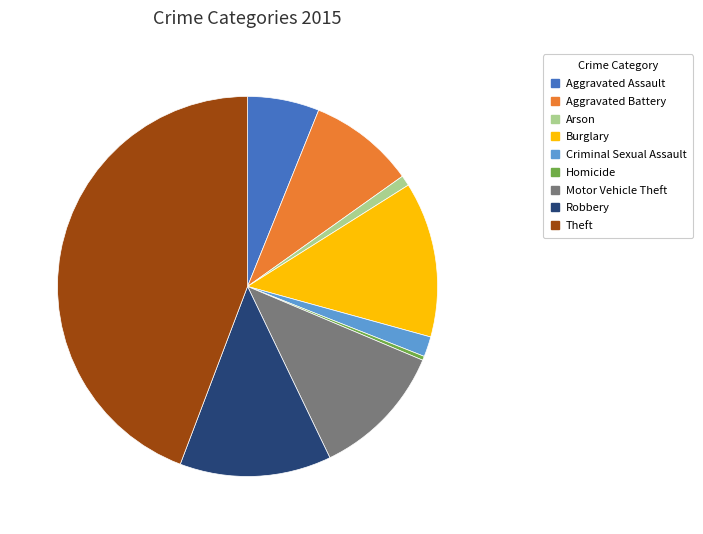

Is there a majority slice in this chart?

No